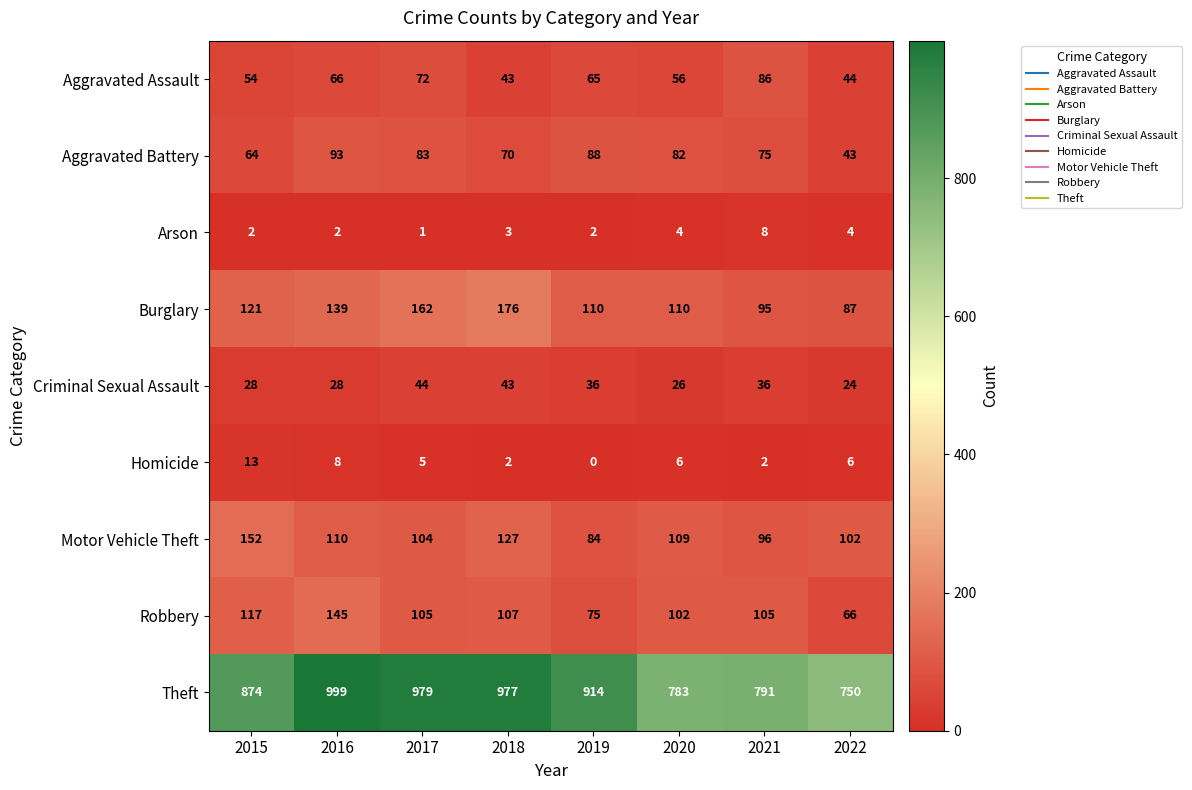

At how many categories does at least one series exceed 397?

8